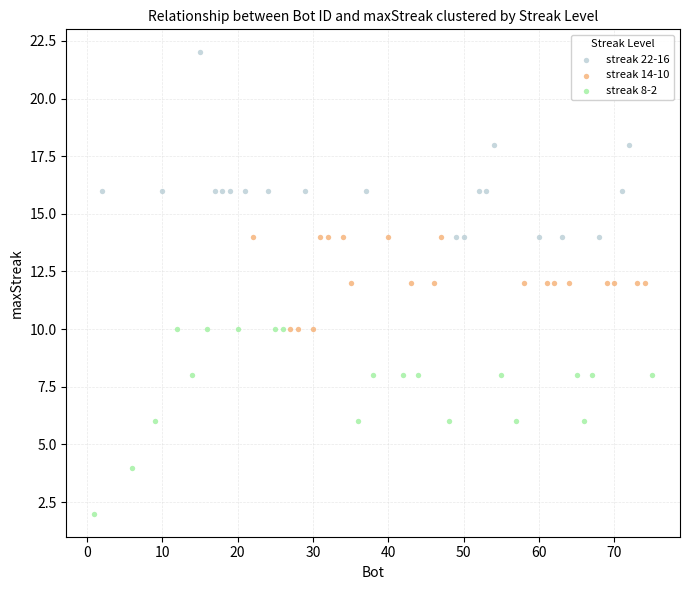

Which series contains the lowest Y value?

streak 8-2